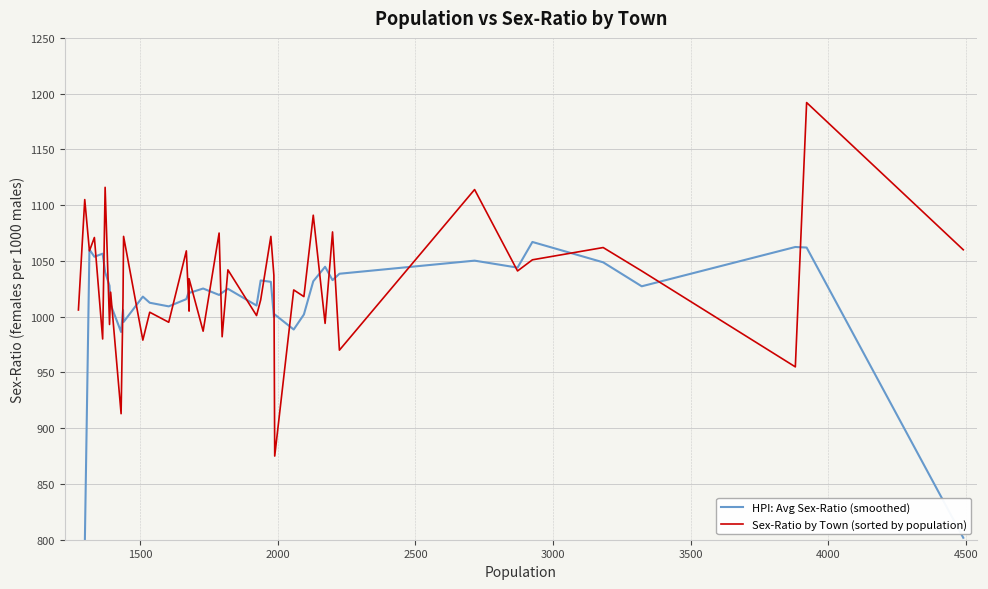

At 3000, list the series in order from smallest to largest.

Sex-Ratio by Town (sorted by population), HPI: Avg Sex-Ratio (smoothed)